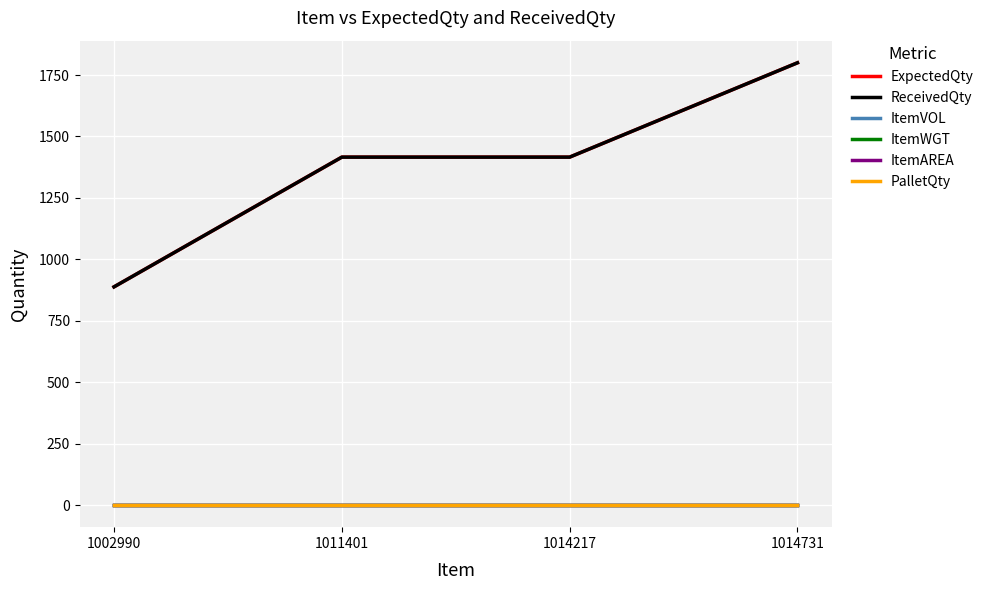

What is the total value across all series at 1002990?

1776